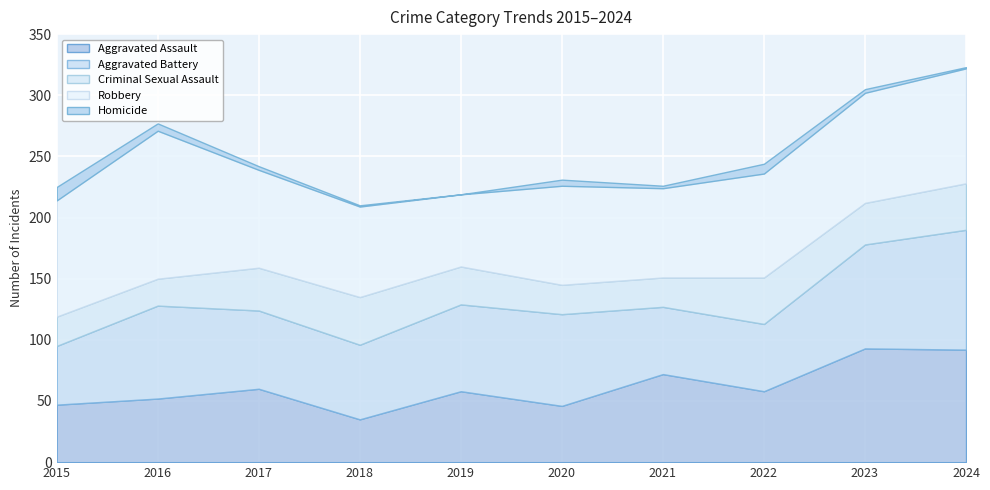

Reading left to right, list all the values displayed in this chart.

Aggravated Assault: 2015=47	2016=52	2017=60	2018=35	2019=58	2020=46	2021=72	2022=58	2023=93	2024=92
Aggravated Battery: 2015=48	2016=76	2017=64	2018=61	2019=71	2020=75	2021=55	2022=55	2023=85	2024=98
Criminal Sexual Assault: 2015=24	2016=22	2017=35	2018=39	2019=31	2020=24	2021=24	2022=38	2023=34	2024=38
Robbery: 2015=95	2016=121	2017=80	2018=74	2019=59	2020=81	2021=73	2022=85	2023=90	2024=94
Homicide: 2015=11	2016=6	2017=3	2018=1	2019=0	2020=5	2021=2	2022=8	2023=3	2024=1